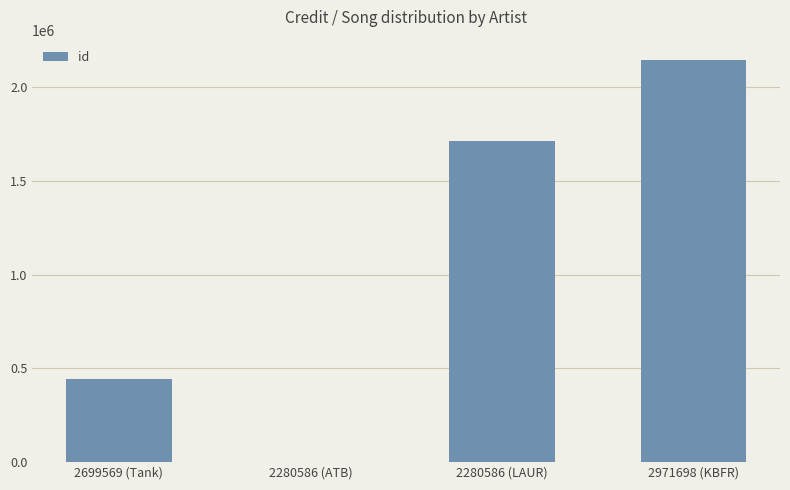

What is the greatest value displayed?

2147029